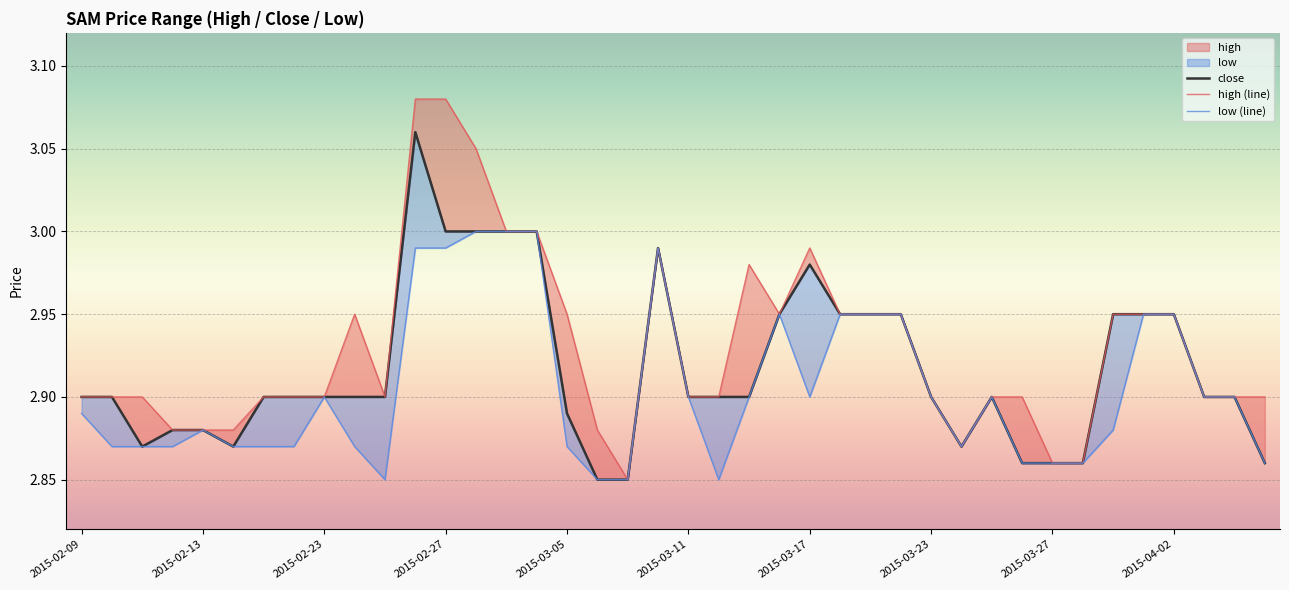

Which series has the largest range (max minus min)?

high (line)